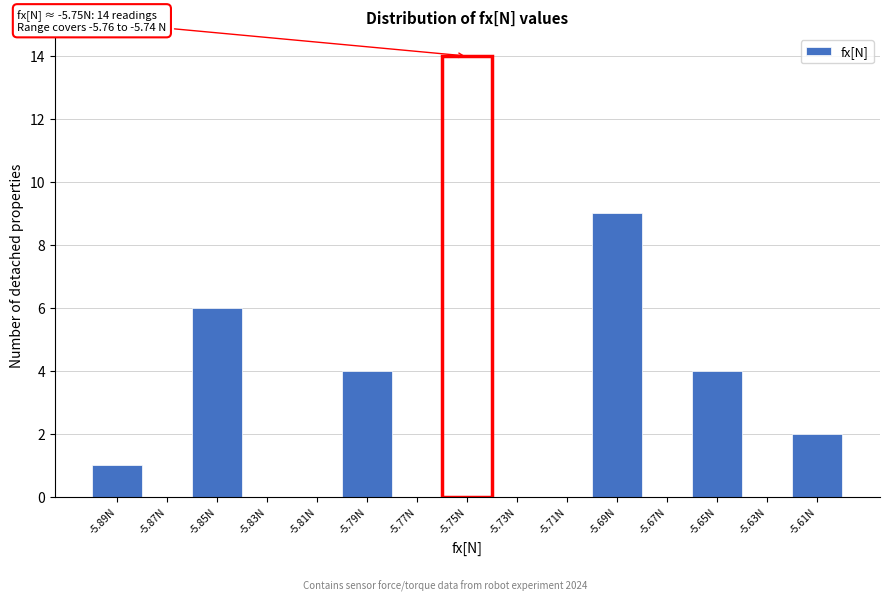

Which range on the x-axis has the tallest bar?

-5.76 to -5.74